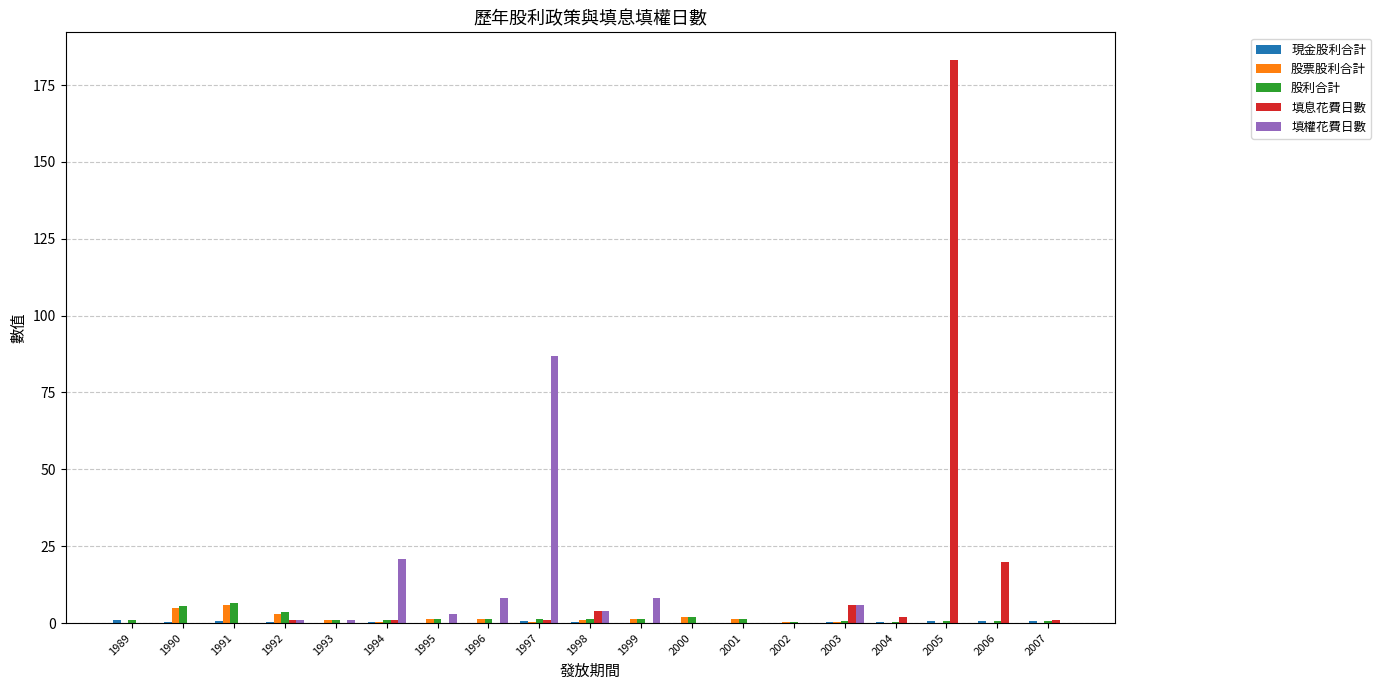

Is it true that 填息花費日數 equals 1.0 at 1994?

True